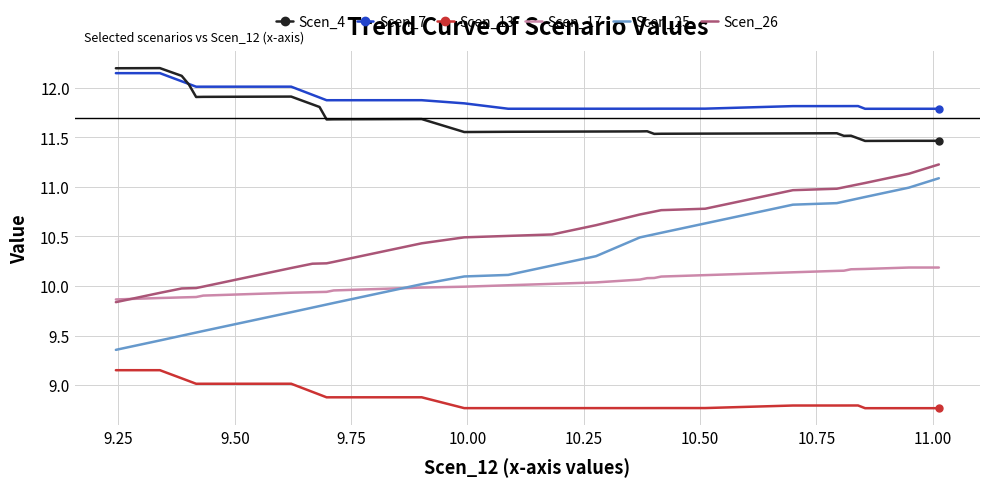

Which series has the largest range (max minus min)?

Scen_25